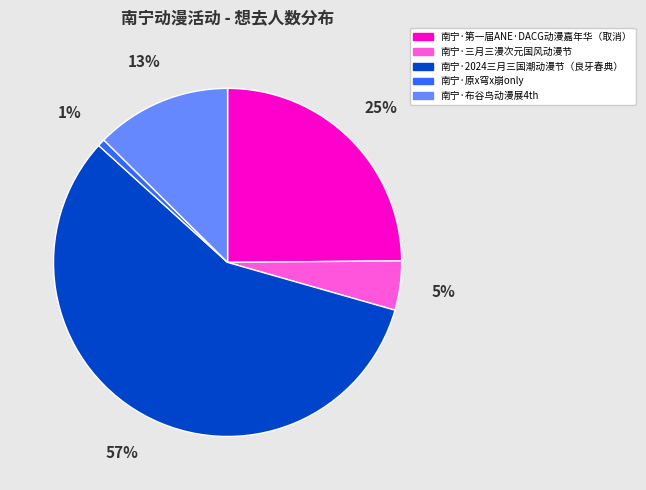

To the nearest percent, what is the average slice percentage?

20%